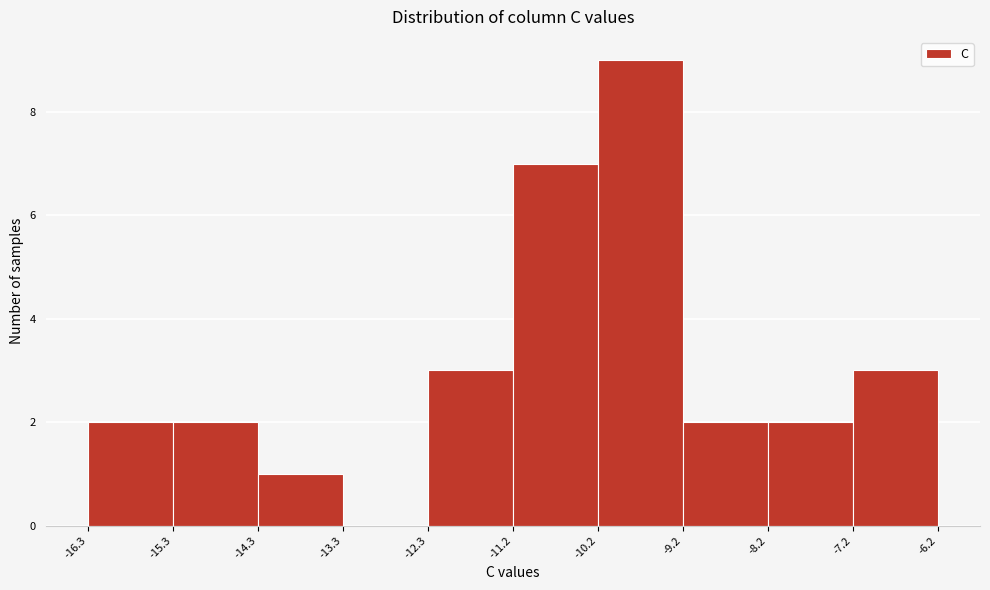

Over which range of the x-axis is the bar tallest?

-10.2 to -9.2